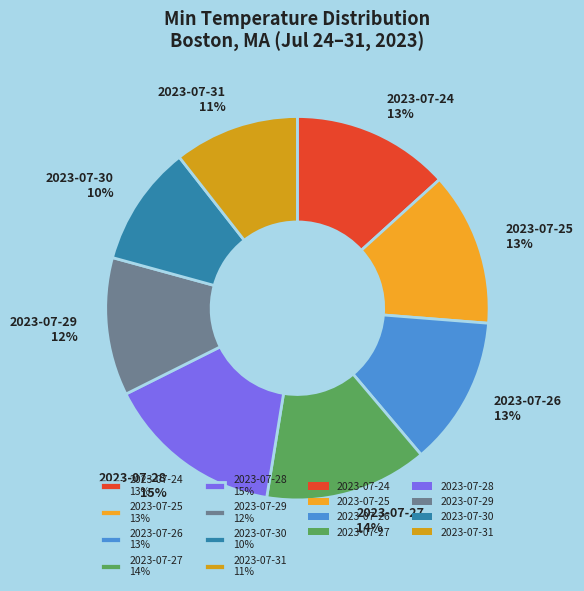

Is the sum of 2023-07-28 and 2023-07-25 greater than half?

No